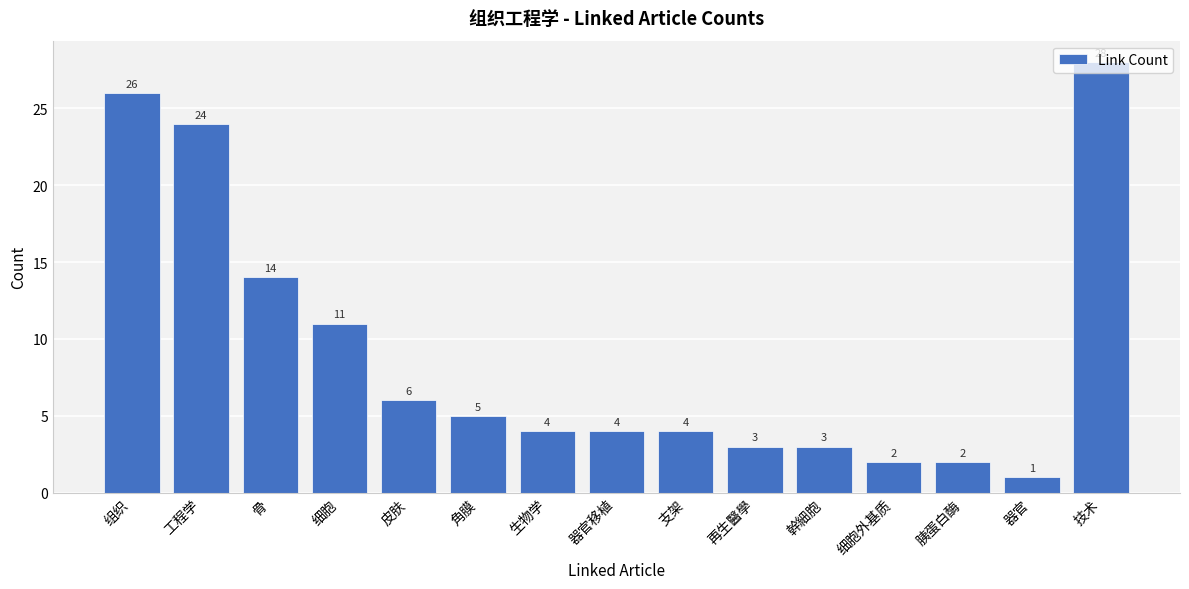

Reading left to right, transcribe all the data shown in this chart.

26	24	14	11	6	5	4	4	4	3	3	2	2	1	28